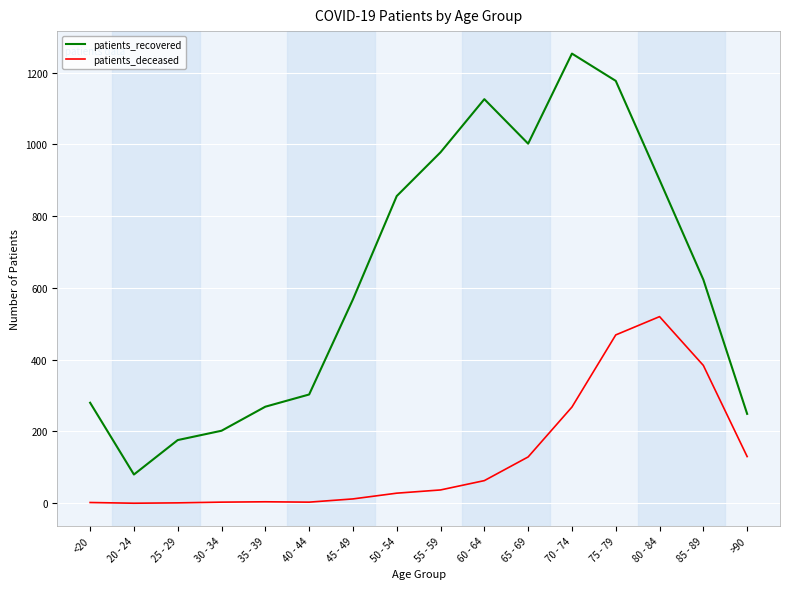

In patients_recovered, how many points are lower than both neighbors (excluding endpoints)?

2